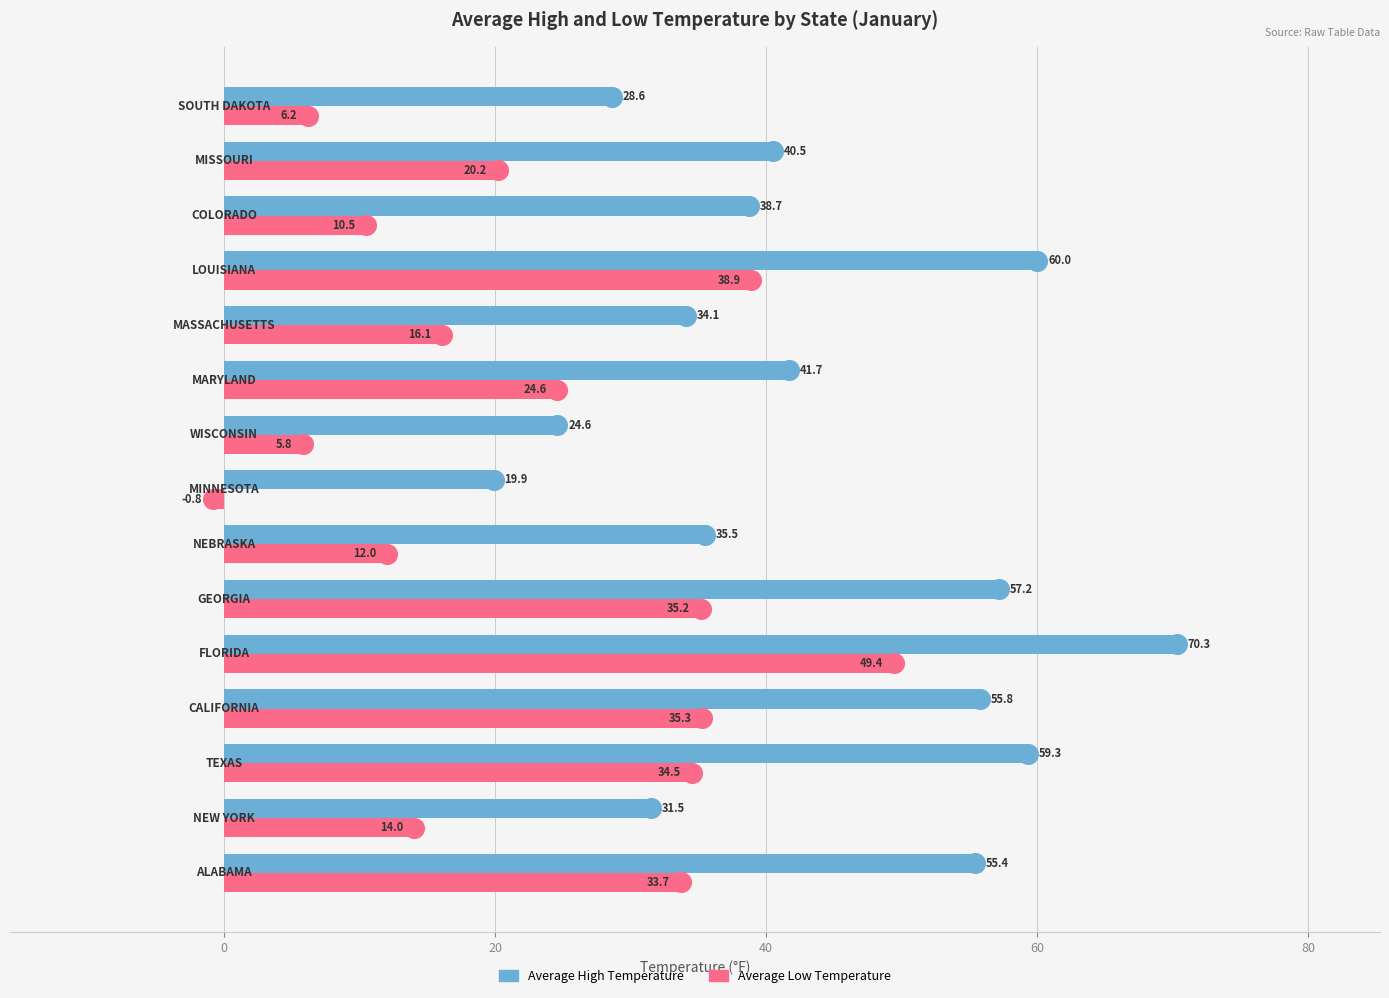

At how many categories does at least one series exceed 33?

11